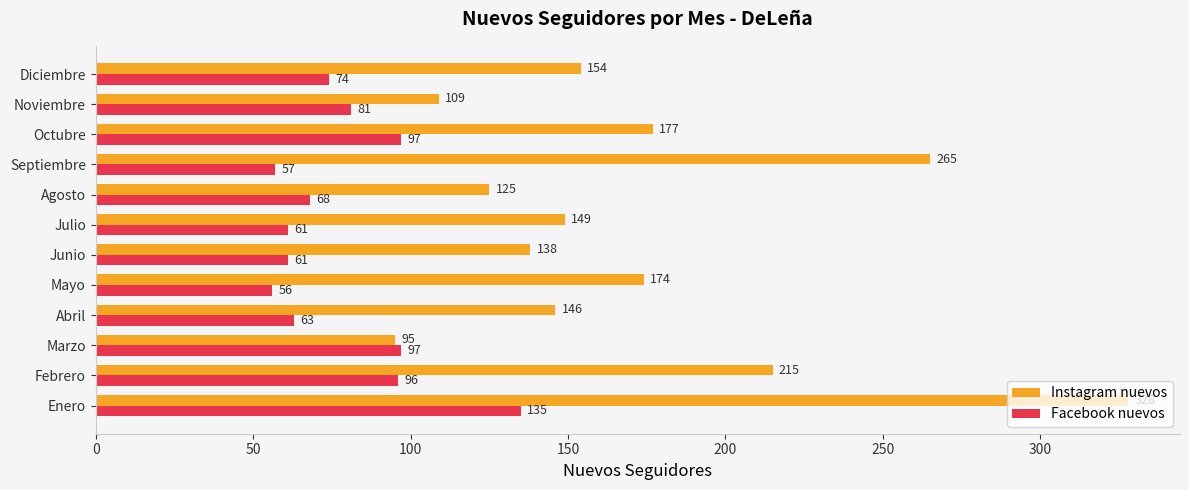

Is it true that Facebook nuevos equals 29 at Abril?

False